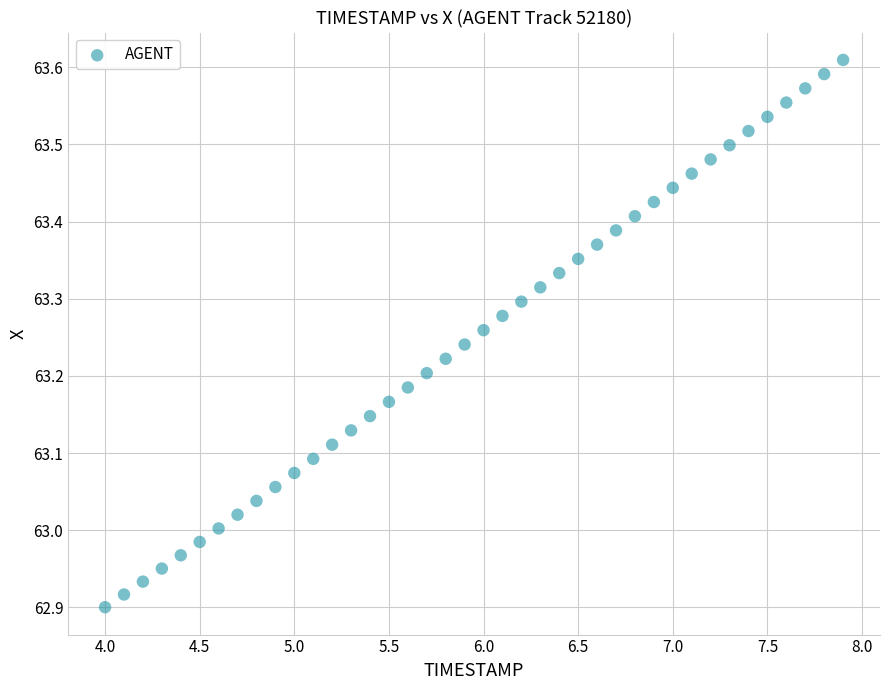

What is the range of X values (max minus min)?

3.9